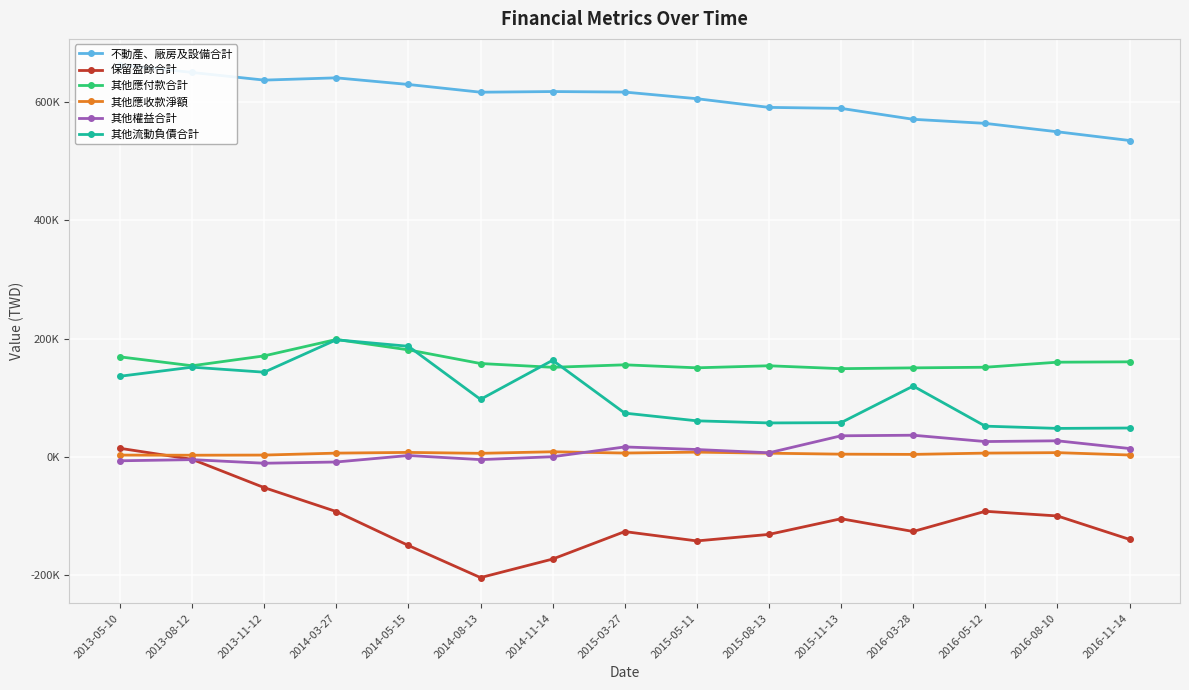

Where is 其他權益合計 nearest to the value 12861?

2015-05-11